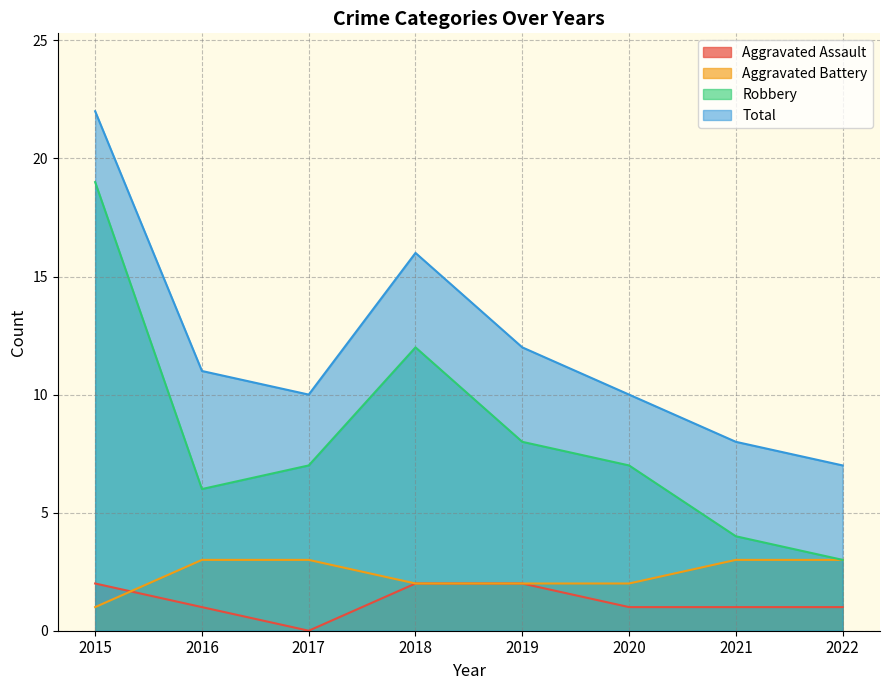

Is the value of Aggravated Assault at 2017 greater than the value of Aggravated Battery at 2018?

No